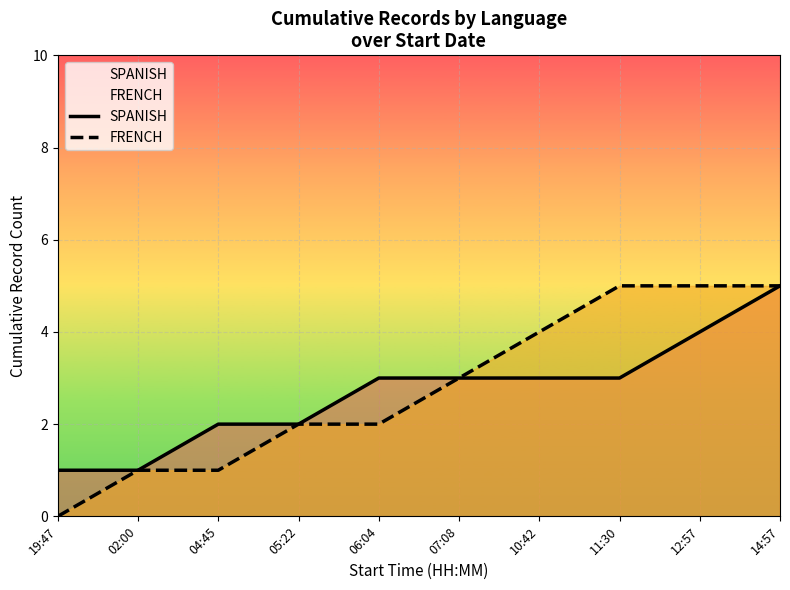

At 04:45, list the series in order from smallest to largest.

FRENCH, SPANISH